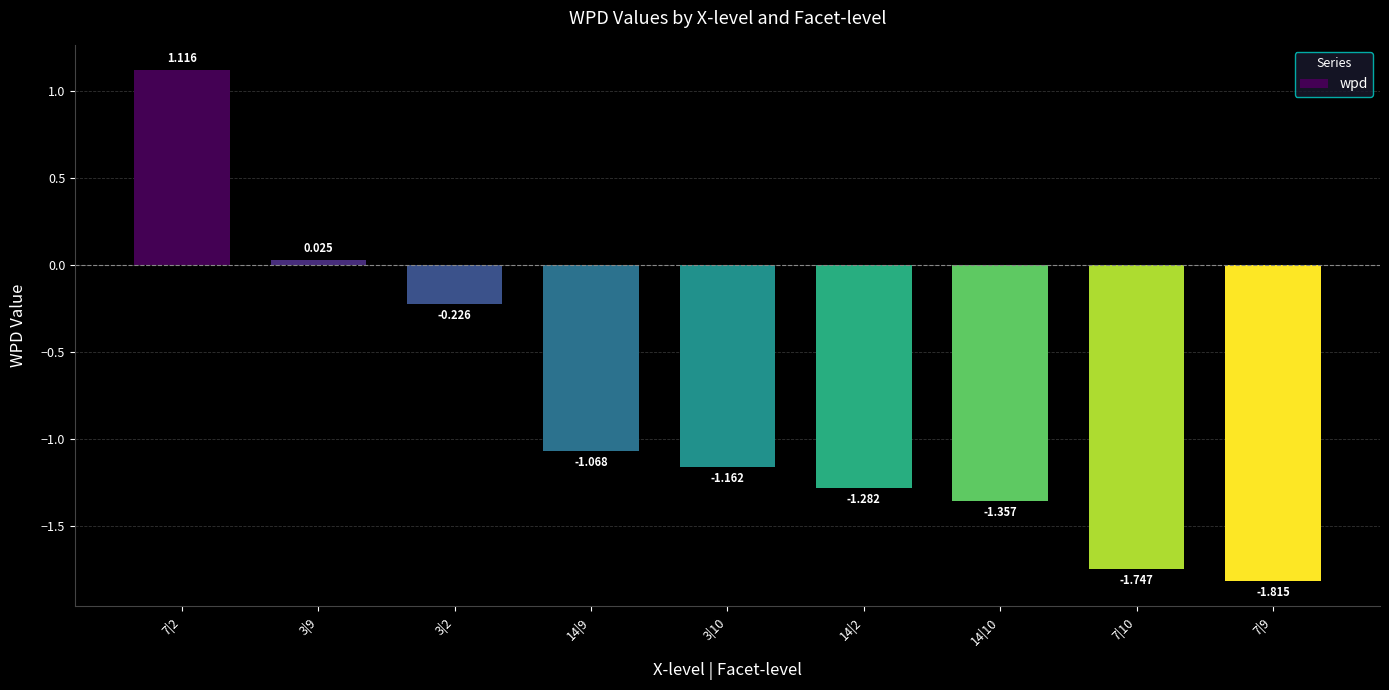

What is the change in value from 14|10 to 7|9?

-0.5